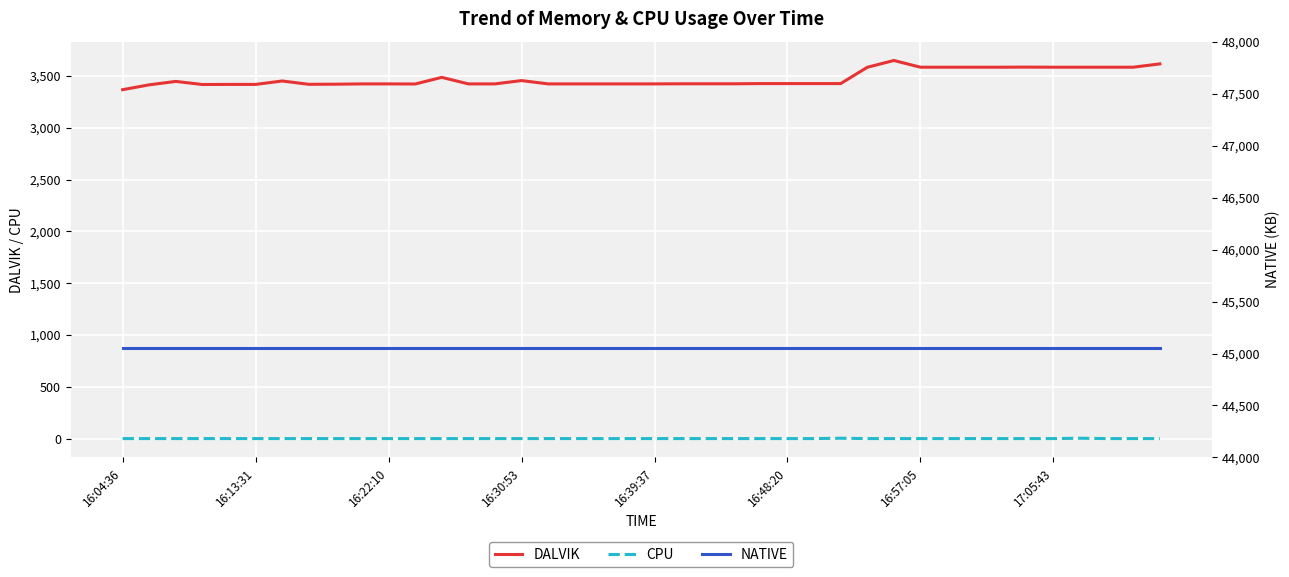

True or false: DALVIK and CPU cross at least once.

False